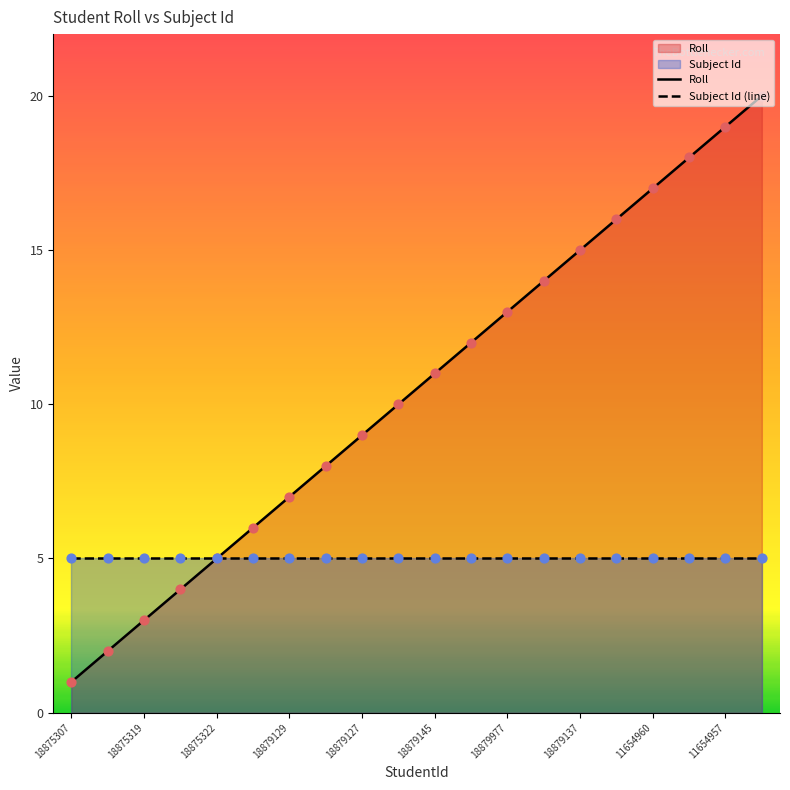

What are all the series names shown in the legend?

Roll, Subject Id (line)